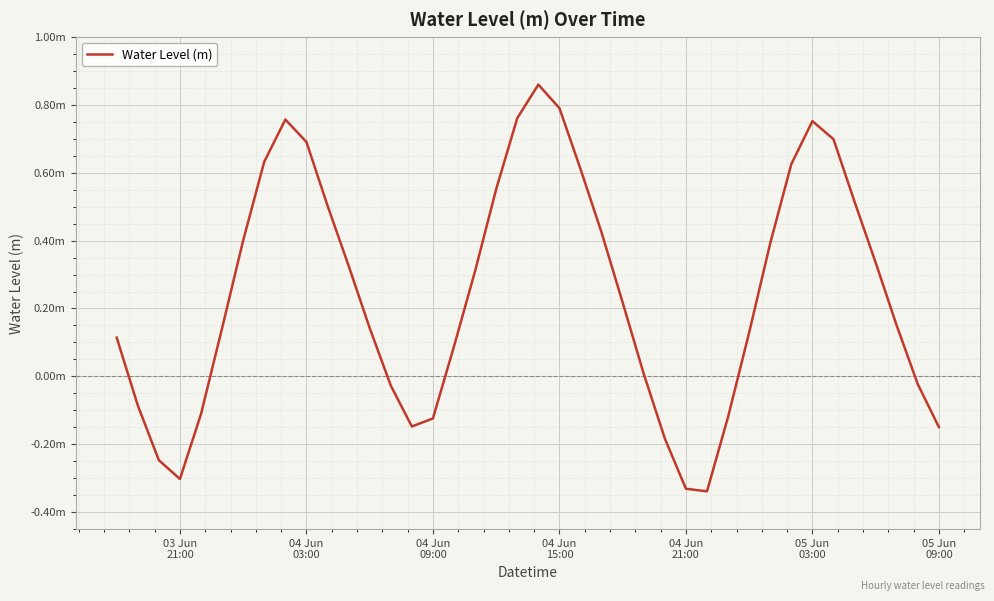

Is this an area chart (filled region under the line)?

No